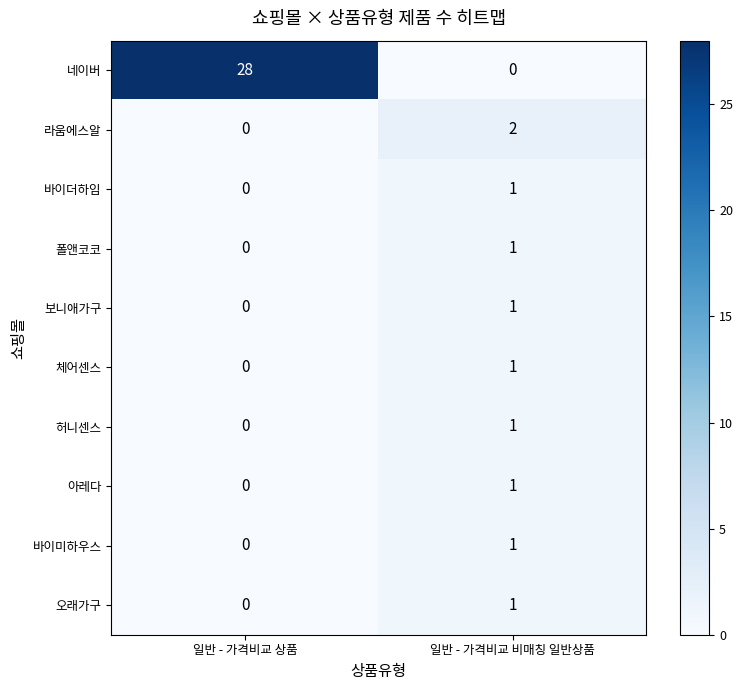

True or false: 오래가구 has a value of 0 at 일반 - 가격비교 상품.

True